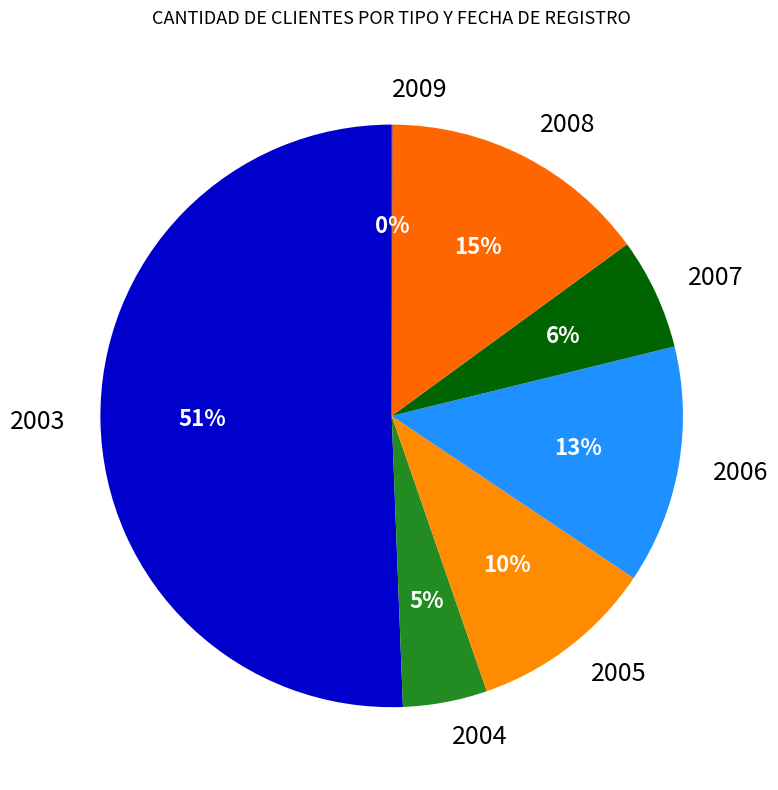

To the nearest percent, what percentage of the pie is 2007?

6%